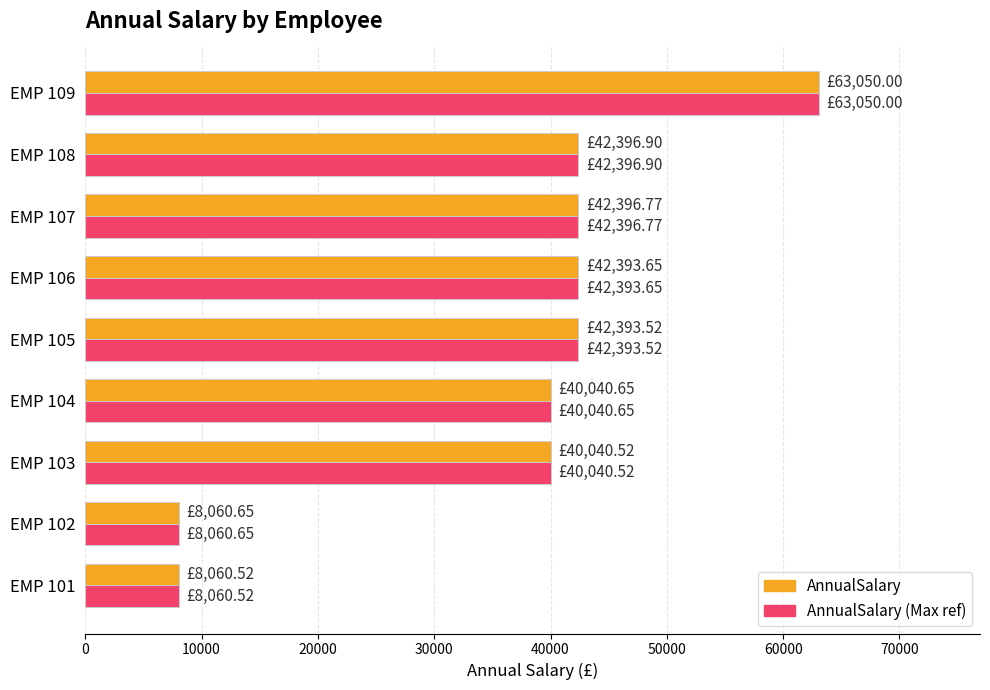

What are all the series names shown in the legend?

AnnualSalary, AnnualSalary (Max ref)